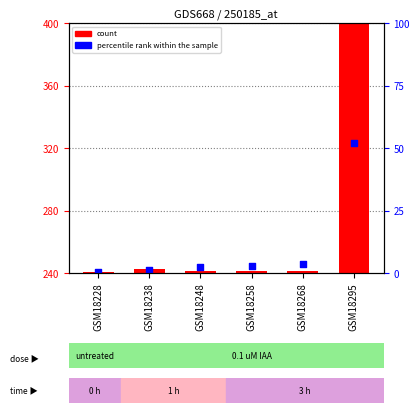

Which series contains the highest Y value?

count